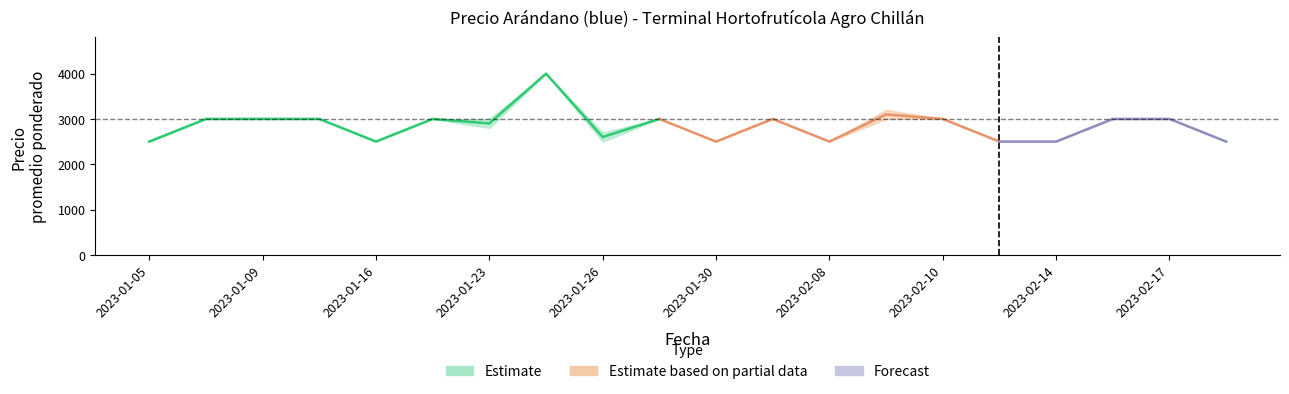

What is the value of the Precio promedio ponderado point at the 11th from the left?

2500